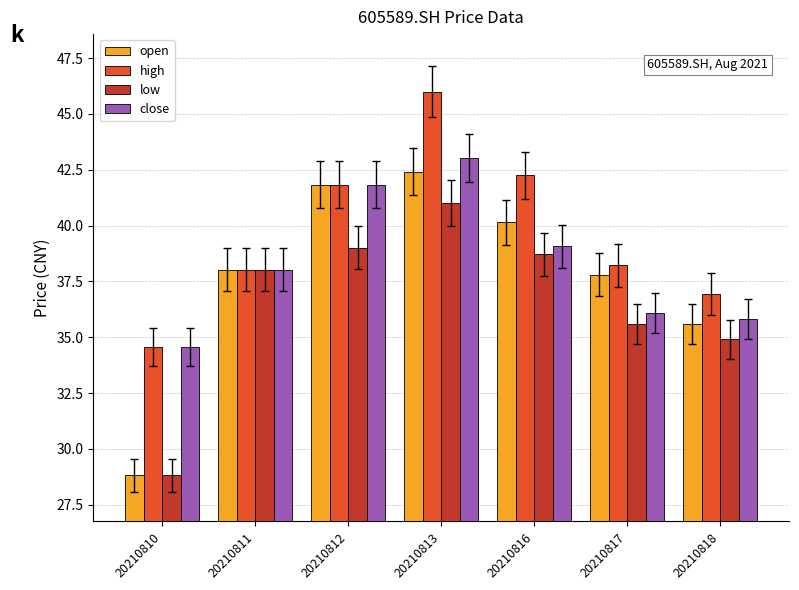

At which category does the chart reach its peak across all series?

20210813